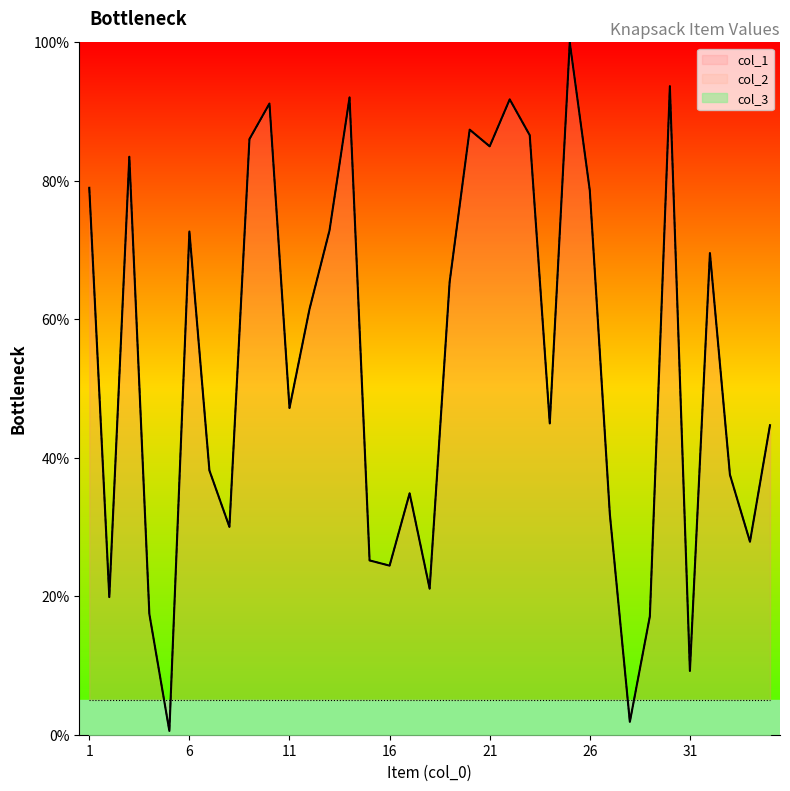

At which category does col_1 reach its first local peak?

3